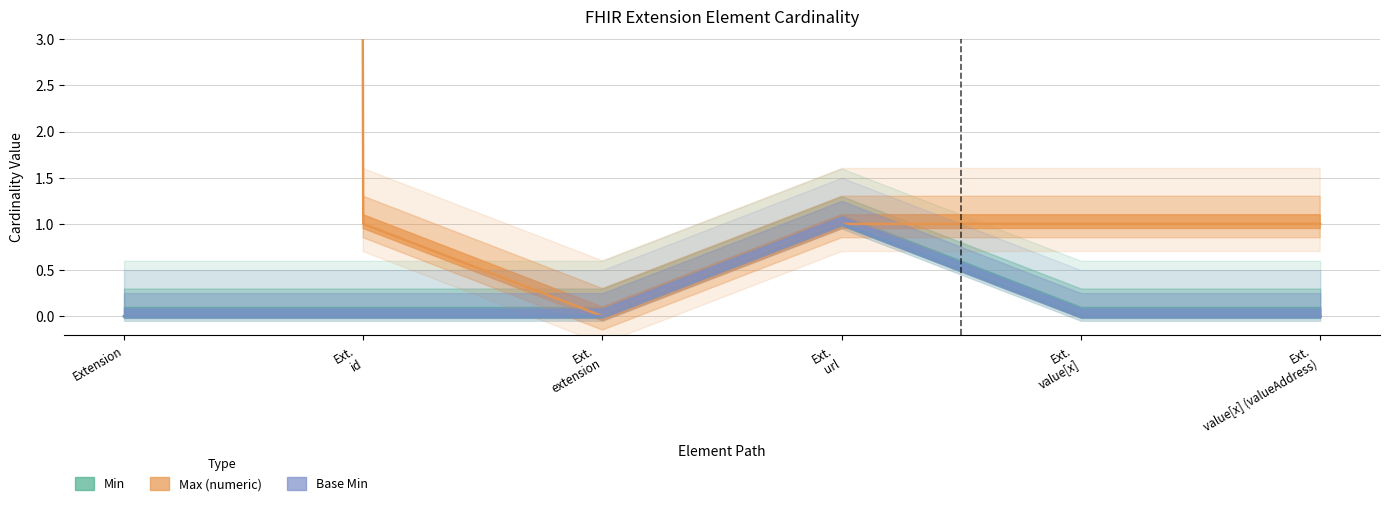

True or false: Max_numeric has a value of 1 at Ext. value[x].

True